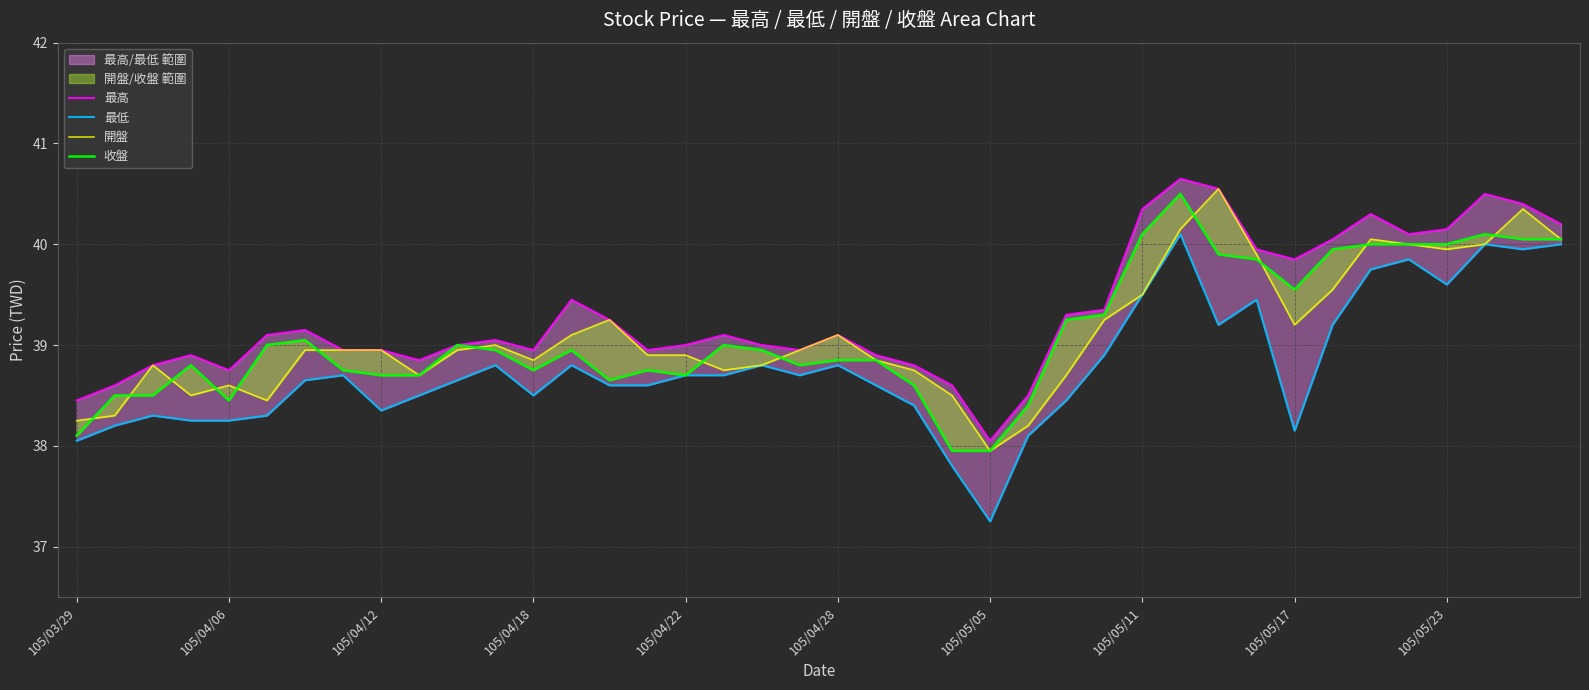

The 最低 series shows 38.7 at 17. True or false?

True